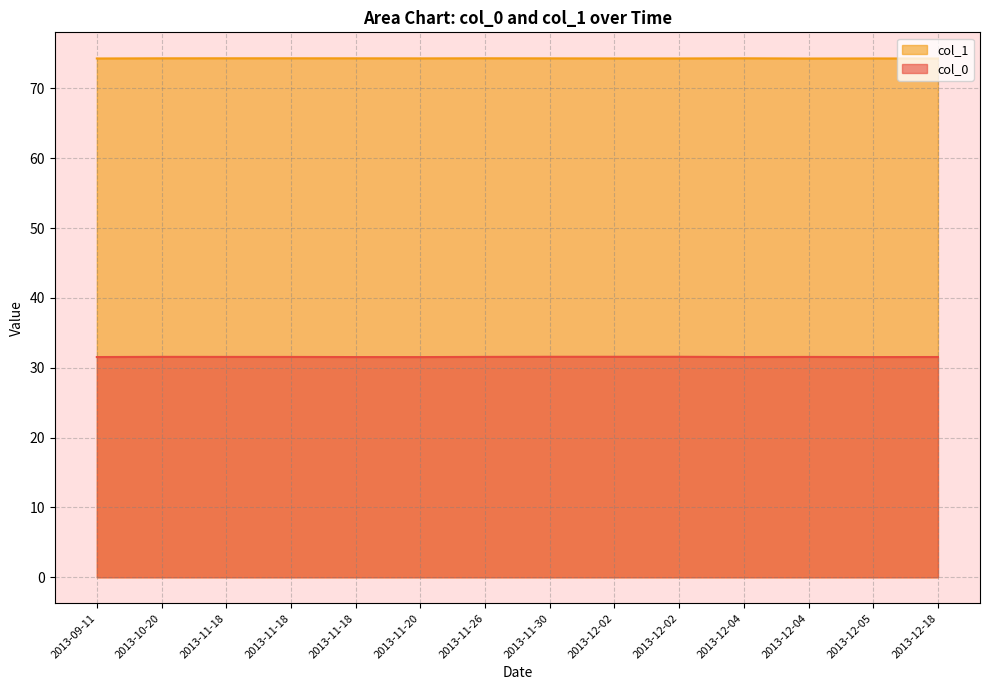

What is the label of the 6th point from the right?

2013-12-02